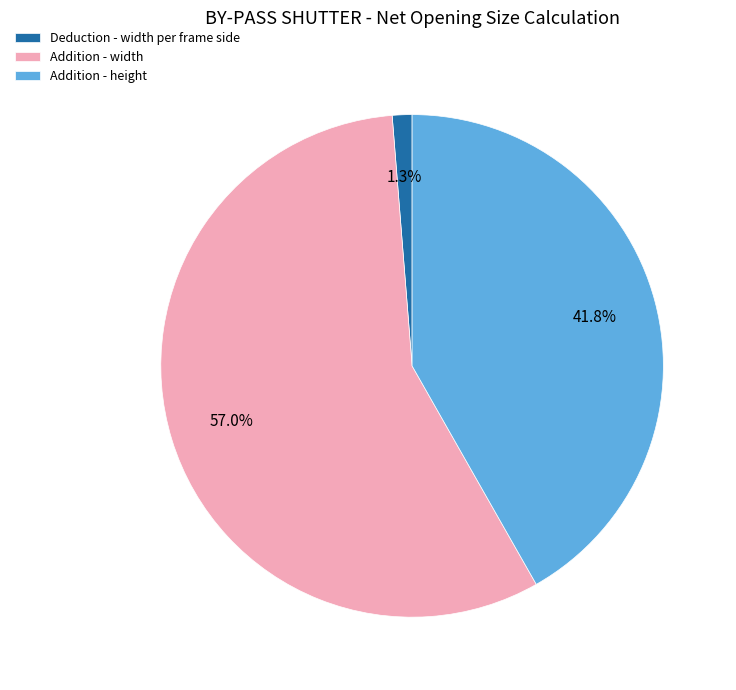

Is the sum of Deduction - width per frame side and Addition - width greater than half?

Yes